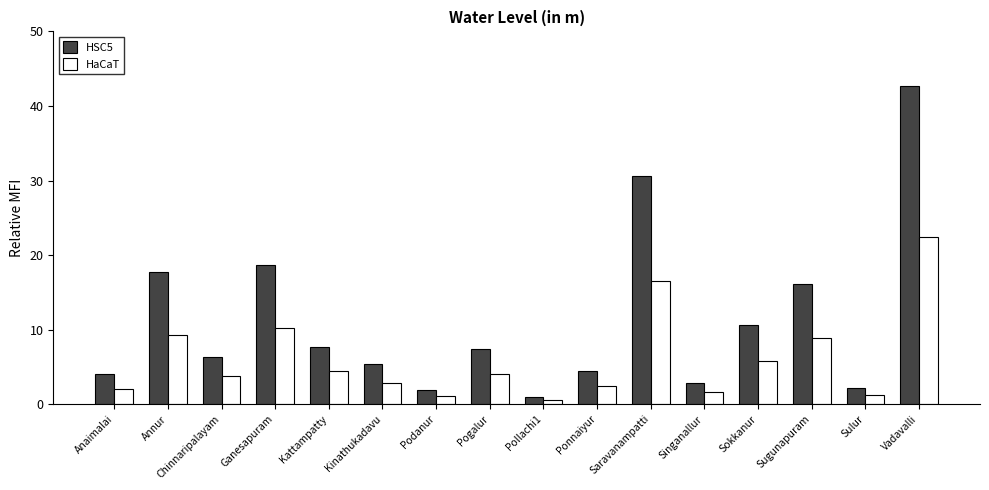

The value of HSC5 at Ponnaiyur is 7.4. True or false?

False